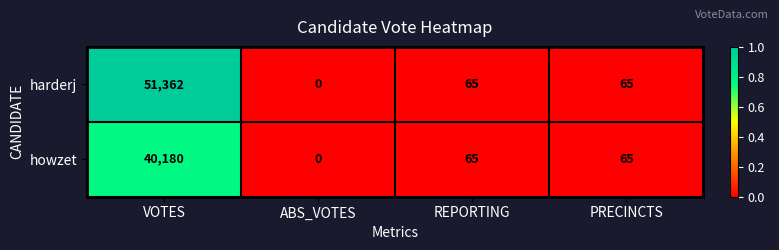

Which series has the widest spread of values?

harderj